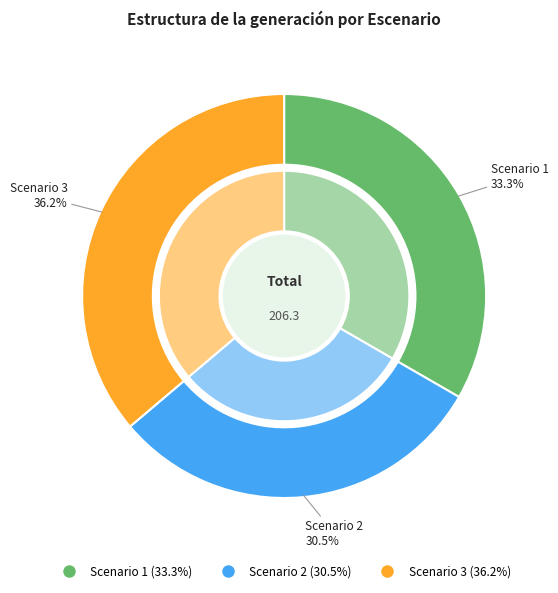

Combined, do Scenario 3 and Scenario 2 account for over 50%?

Yes